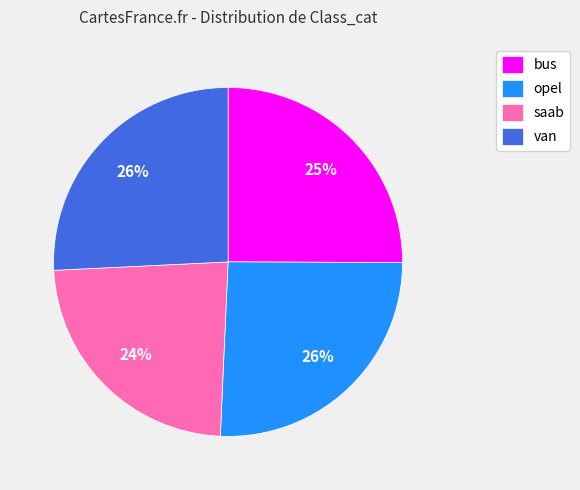

Count the number of slices in the pie.

4